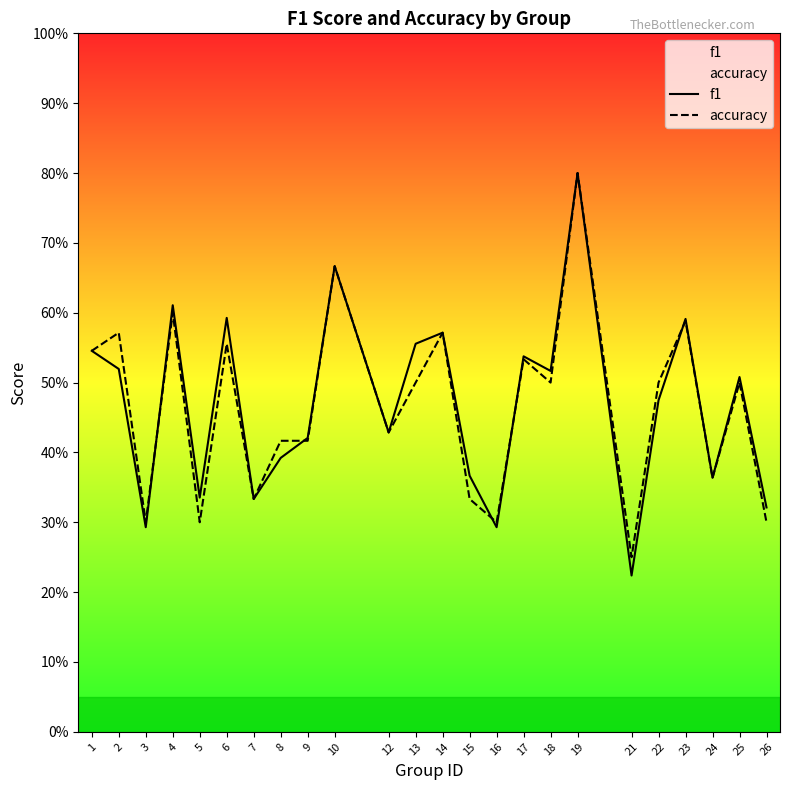

What is the minimum value shown in the chart?

0.2